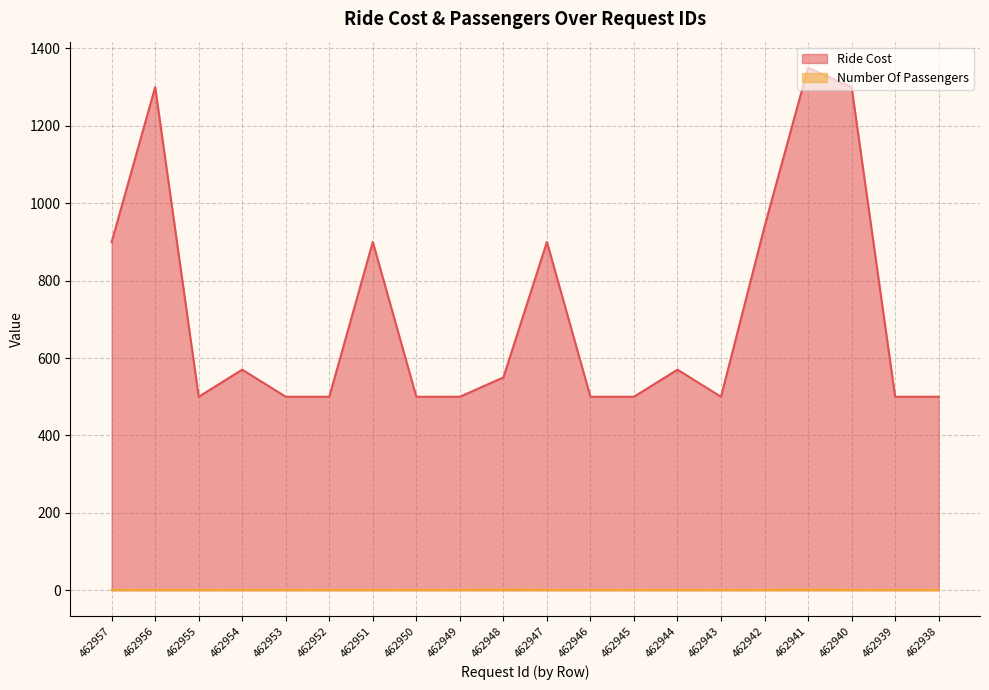

Reading left to right, what are all the values shown in this chart?

Ride Cost: 900	1300	500	570	500	500	900	500	500	550	900	500	500	570	500	940	1350	1300	500	500
Number Of Passengers: 1	1	1	1	1	1	1	1	1	2	1	1	1	1	1	1	2	1	1	1